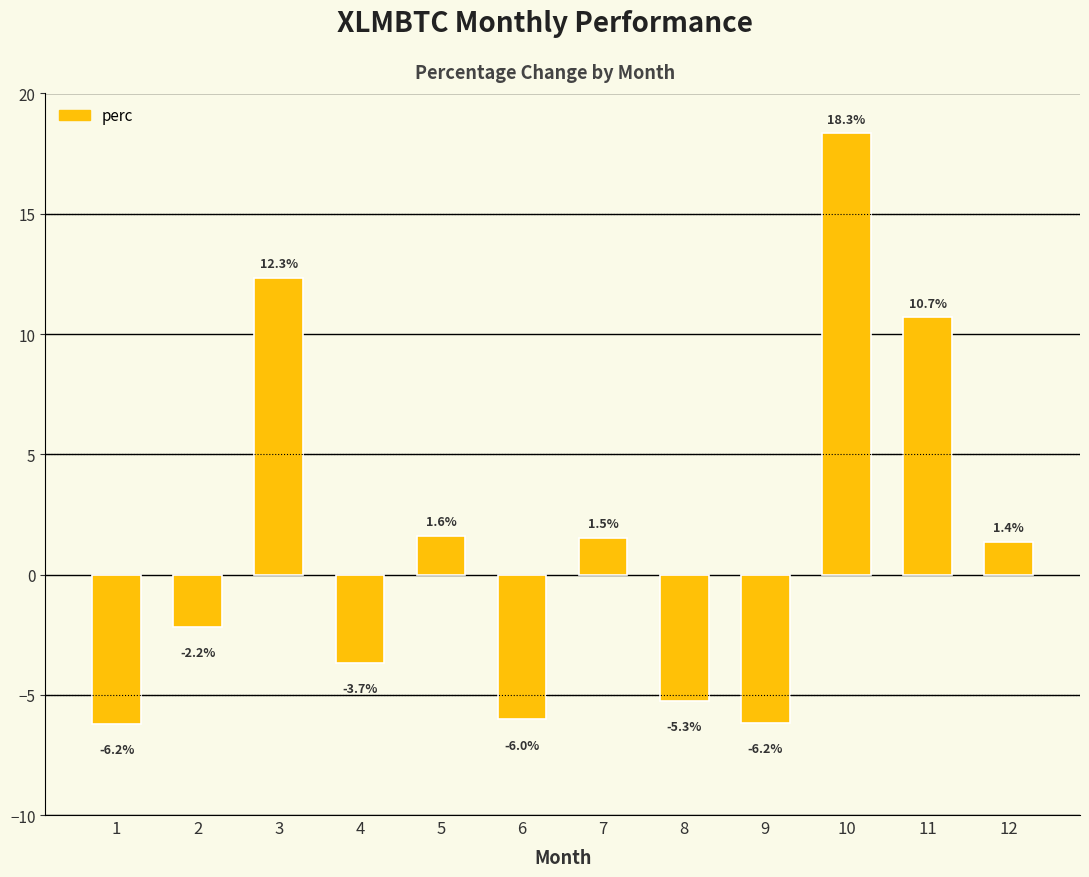

What is the value of the 4th bar from the left?

-3.7